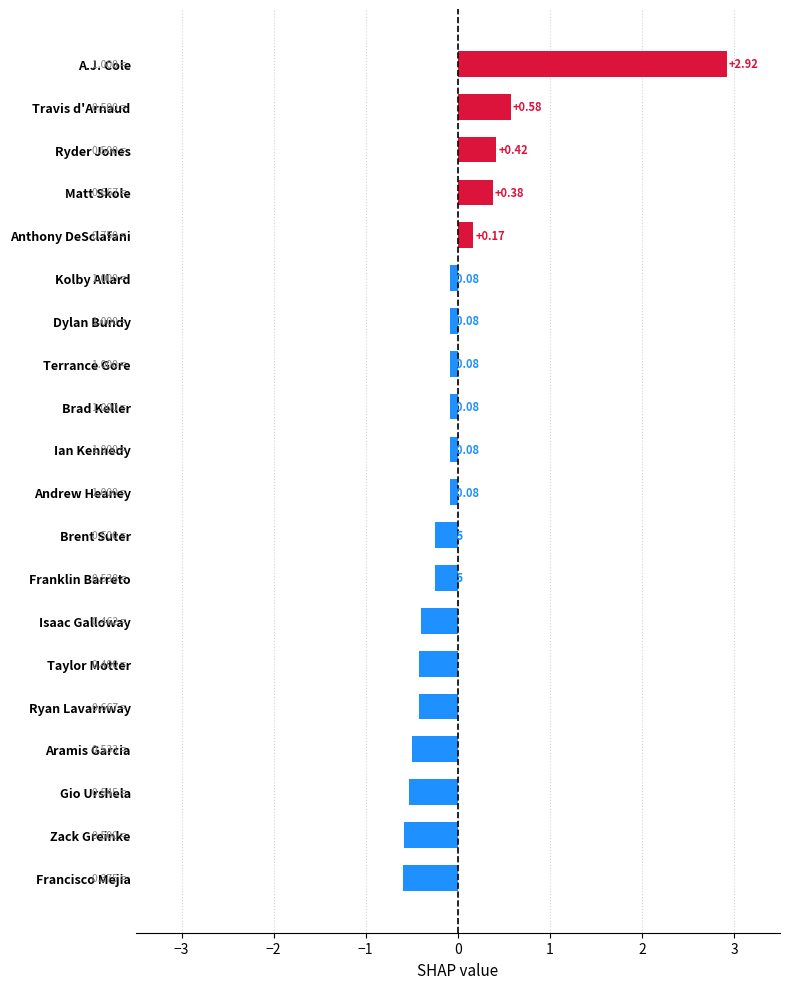

What is the label of the 1st bar from the top?

A.J. Cole